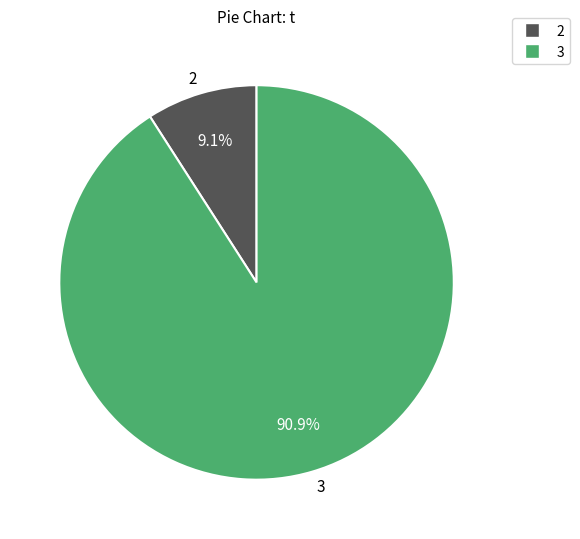

What is the smallest slice in the pie chart?

2